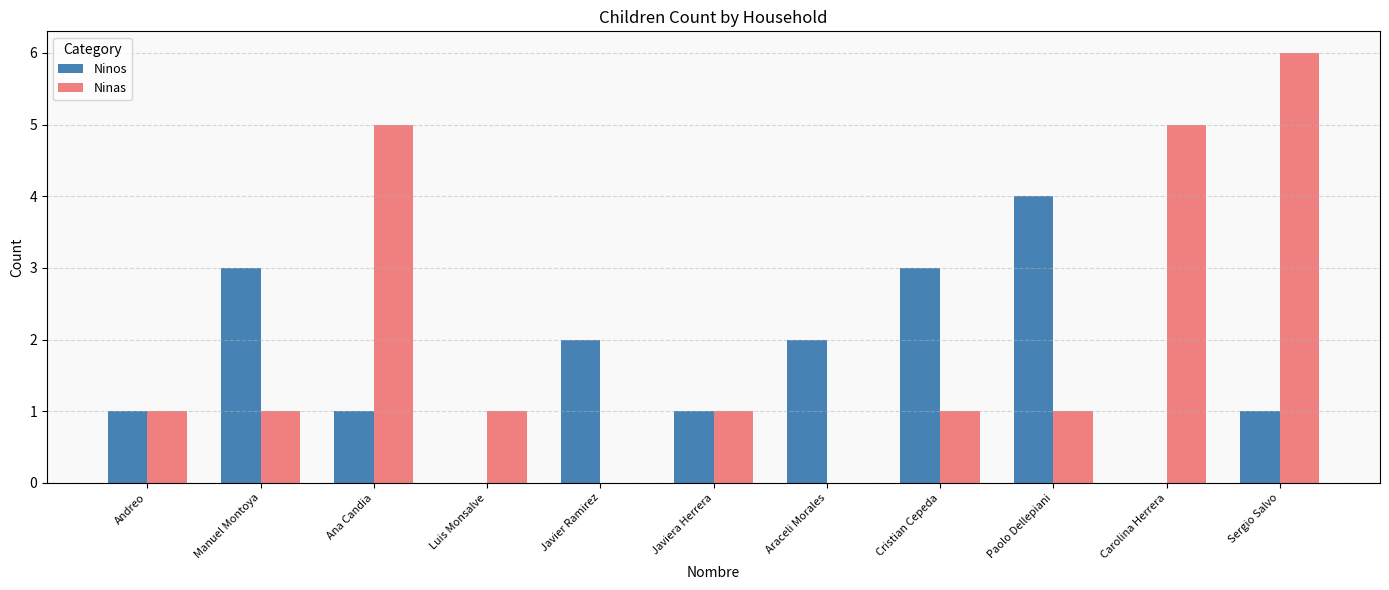

At which category is the sum across all series the highest?

Sergio Salvo